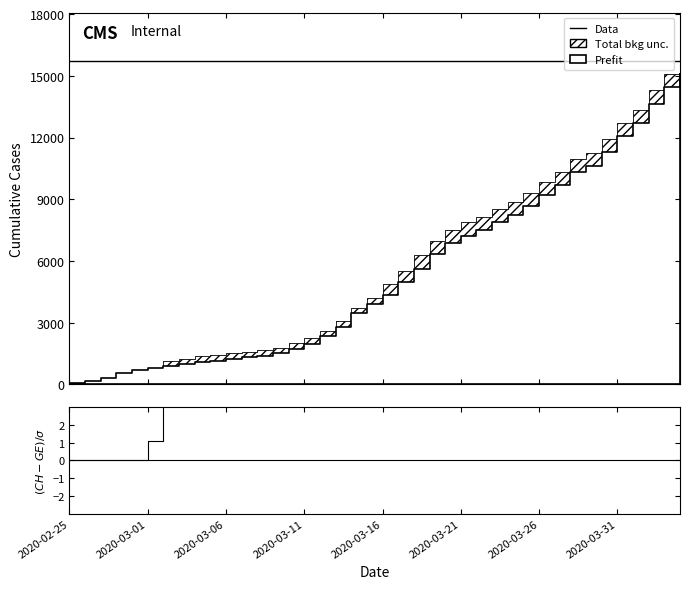

What is the label of the 29th point from the right?

2020-03-07